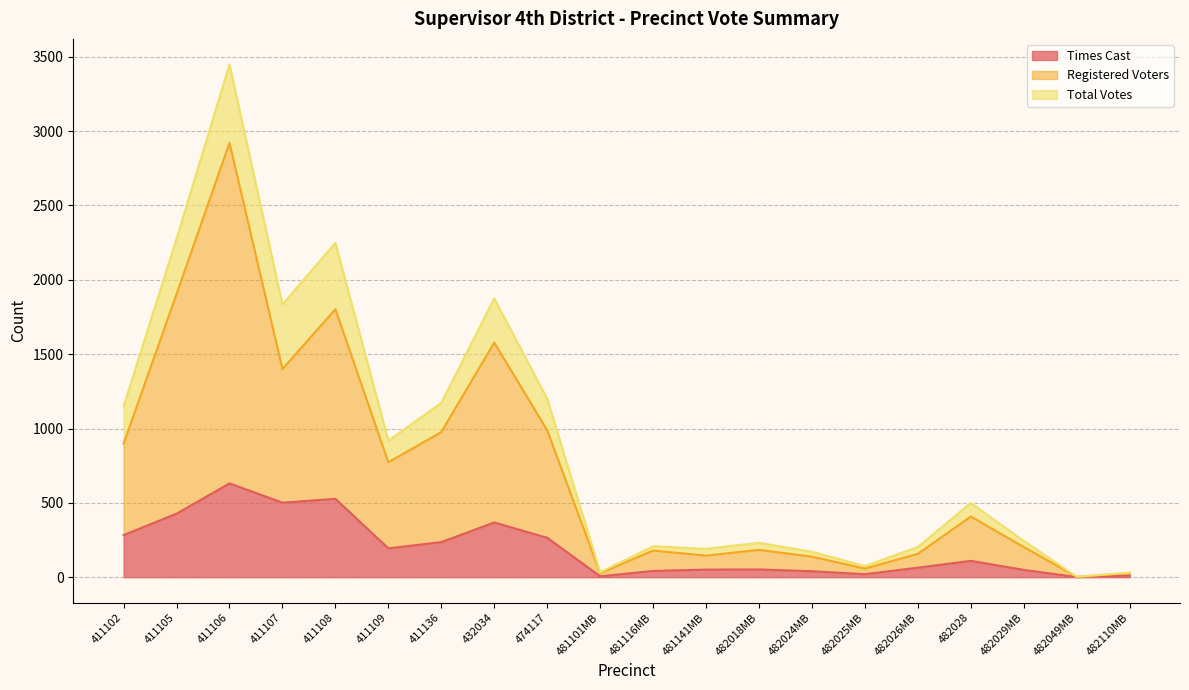

True or false: Times Cast and Registered Voters cross at least once.

False